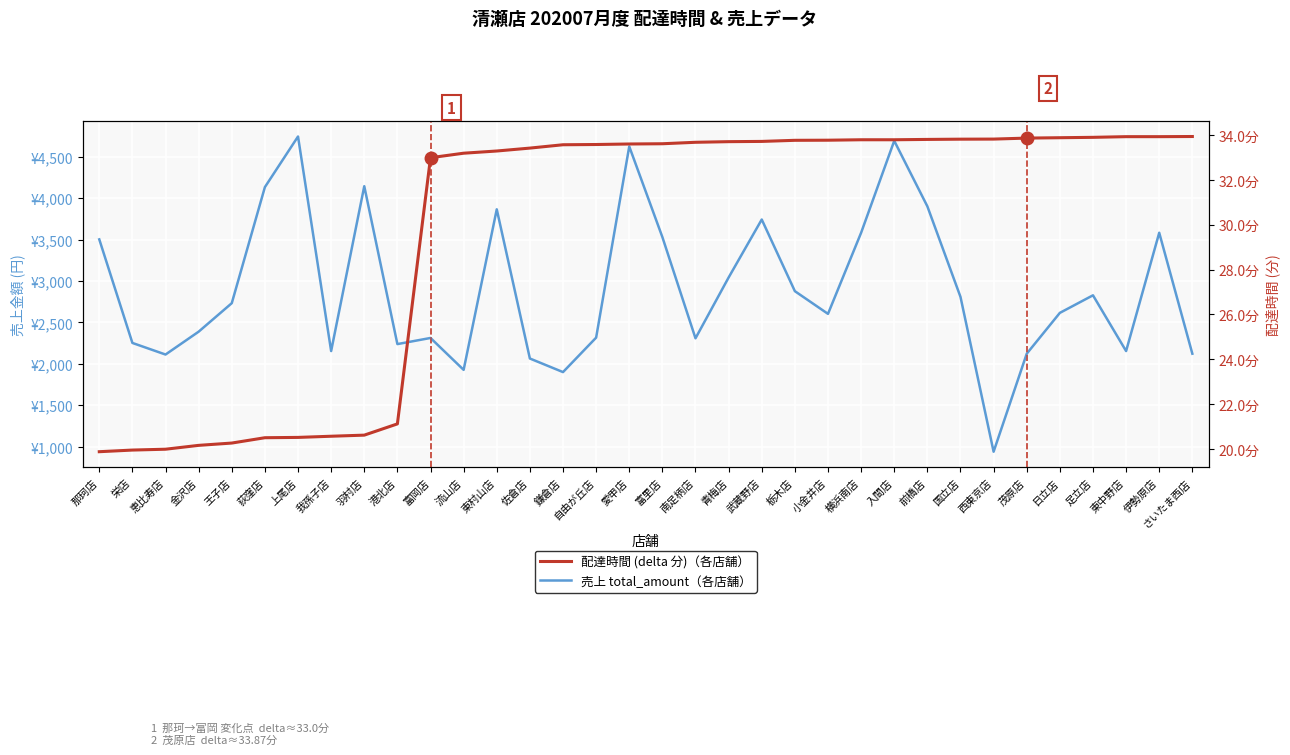

How many lines are shown in the chart?

2